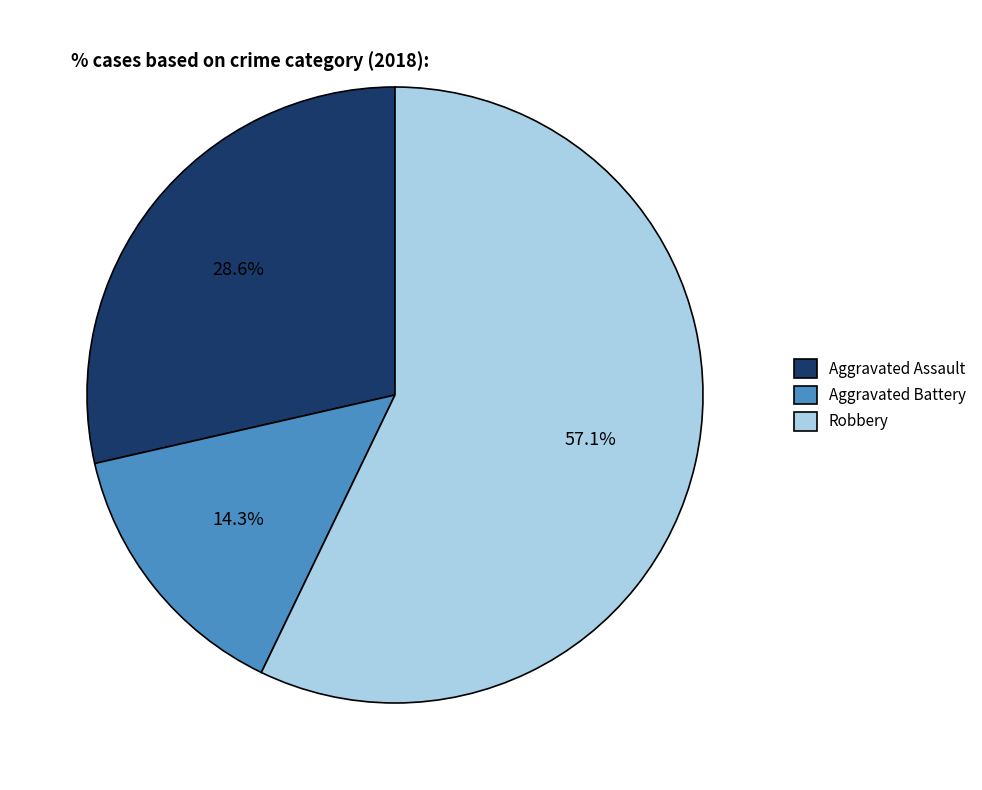

Combined, what portion of the pie is Aggravated Battery and Aggravated Assault?

42.9%